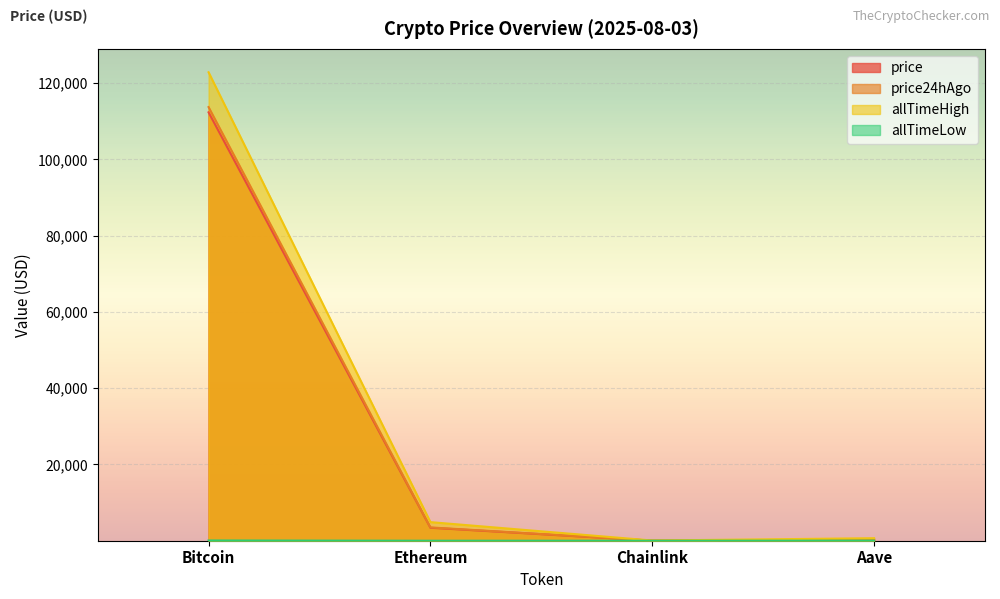

The value of price24hAgo at Chainlink is 16.1. True or false?

True